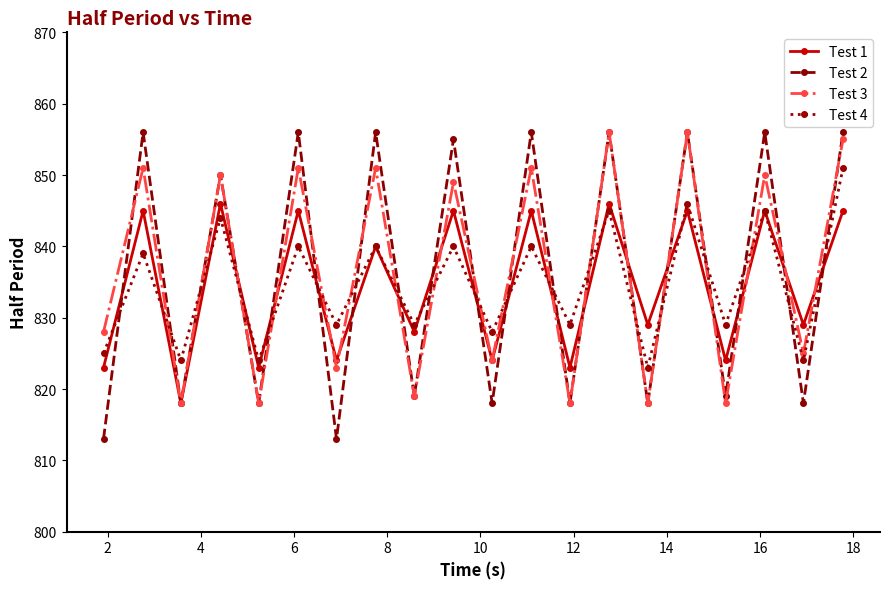

At how many categories does at least one series exceed 836?

10